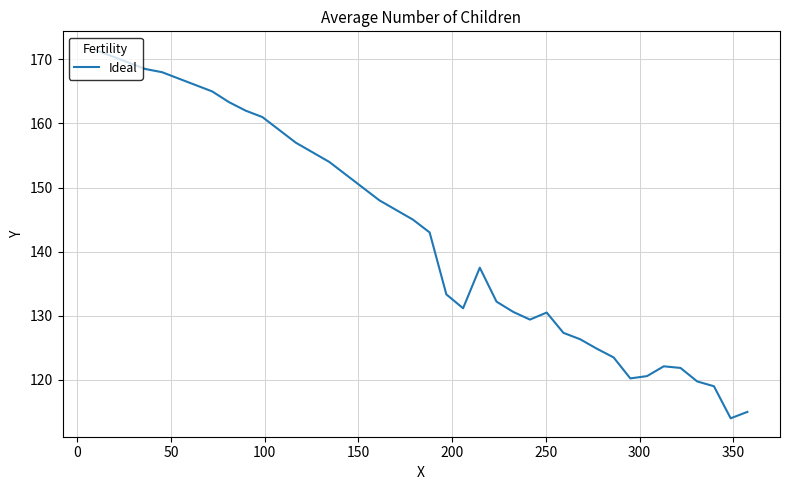

What is the difference between the maximum and second lowest values?

56.5